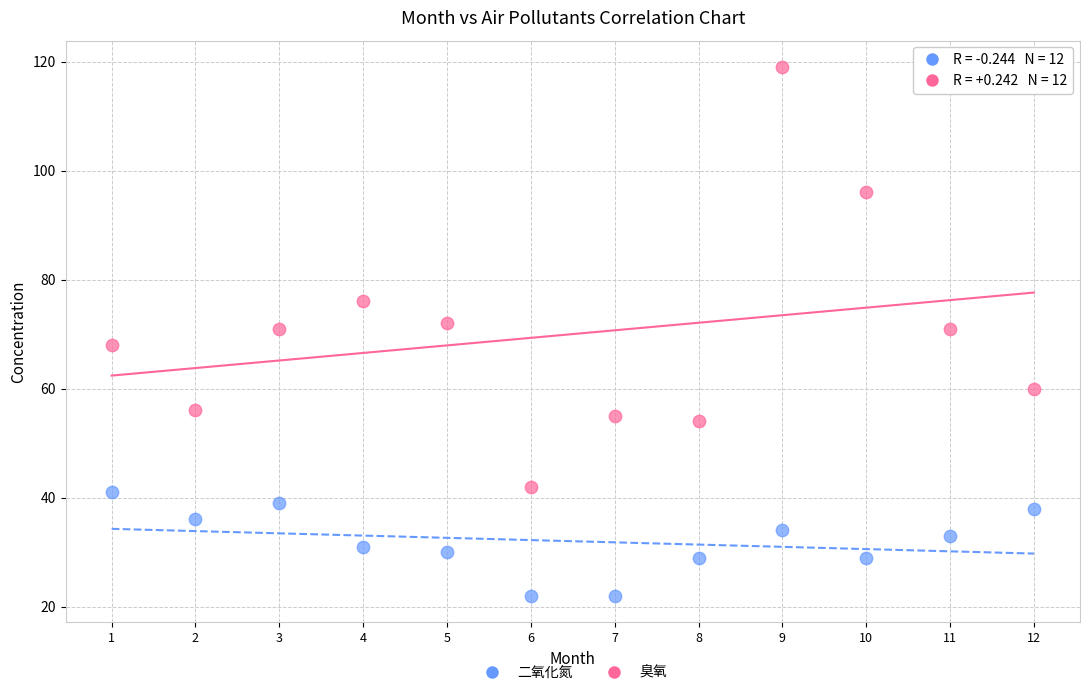

Which series reaches the minimum Y coordinate?

二氧化氮